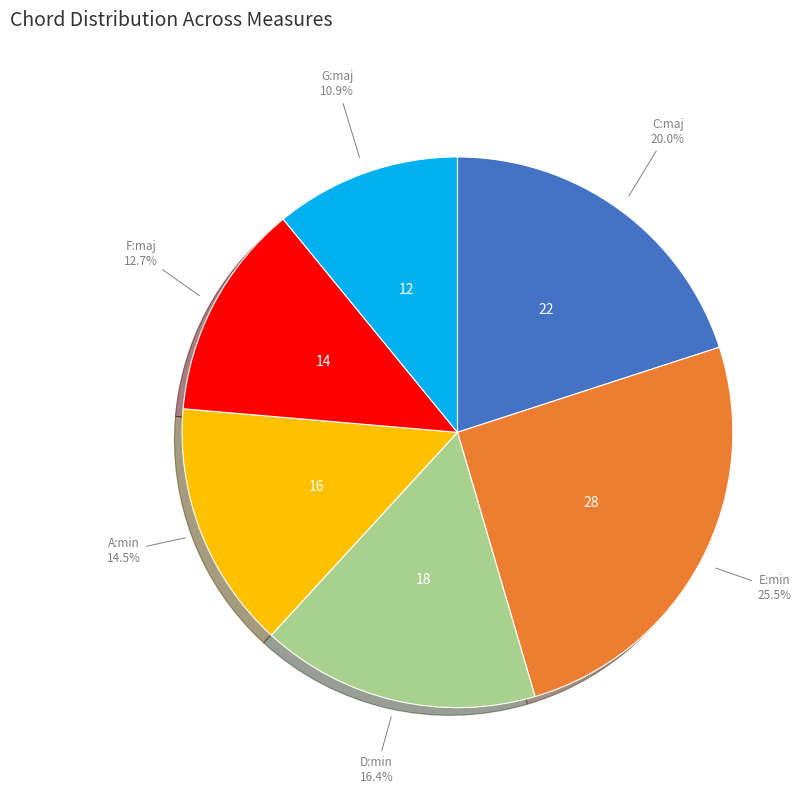

What is the ratio of the value at D:min to the value at A:min?

1.1